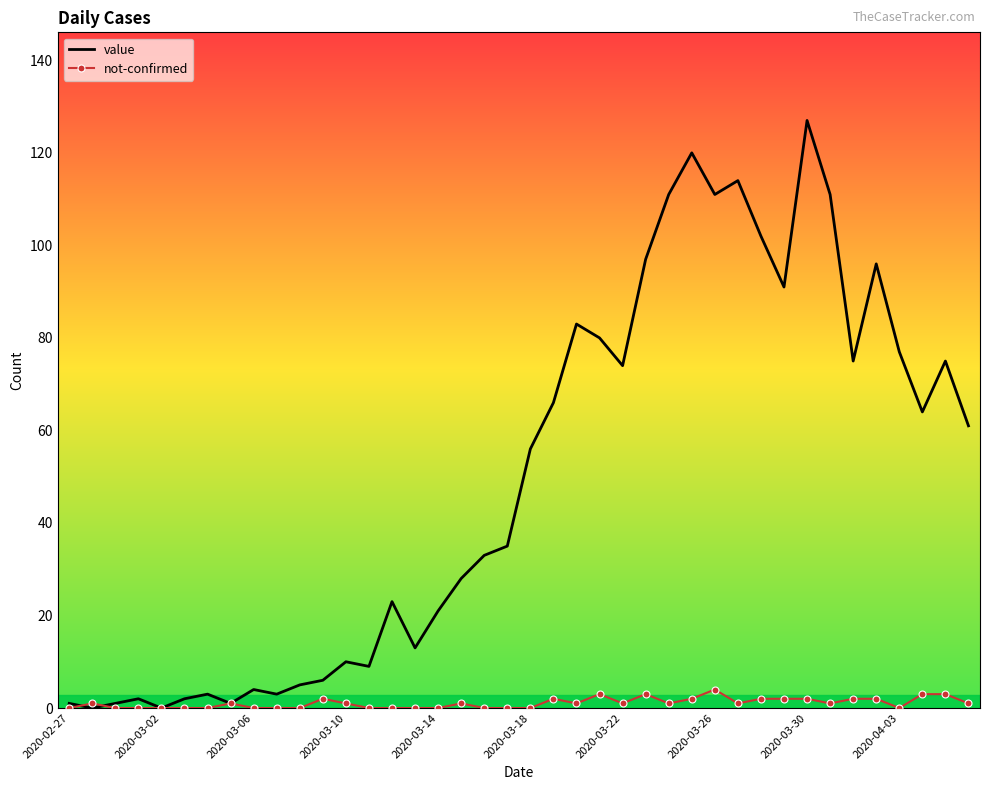

Rank the series by their average value, from highest to lowest.

value, not-confirmed